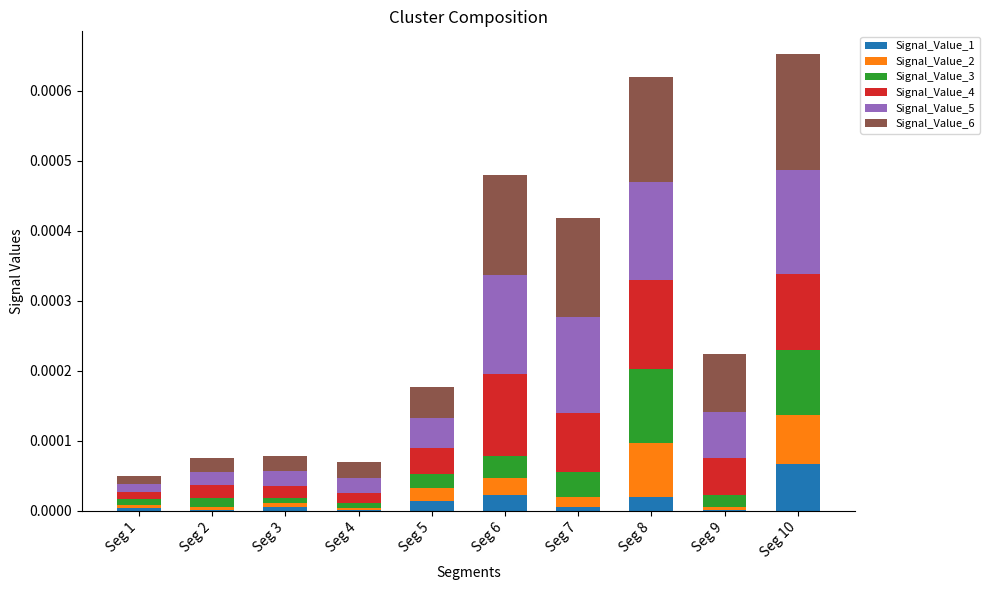

What are all the series names shown in the legend?

Signal_Value_1, Signal_Value_2, Signal_Value_3, Signal_Value_4, Signal_Value_5, Signal_Value_6